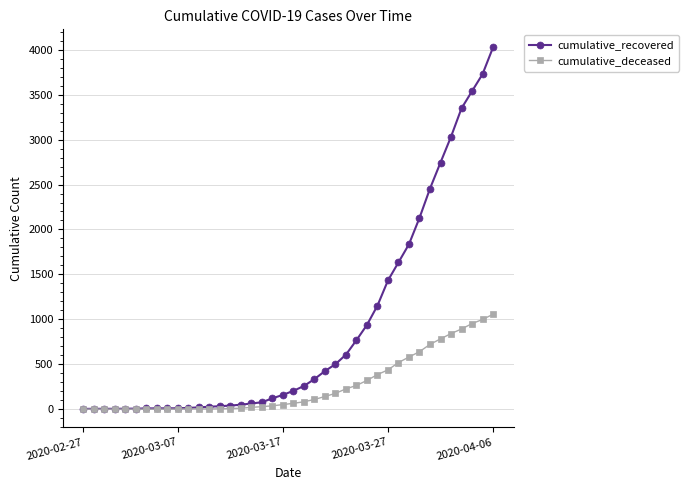

How many distinct data groups are displayed?

2